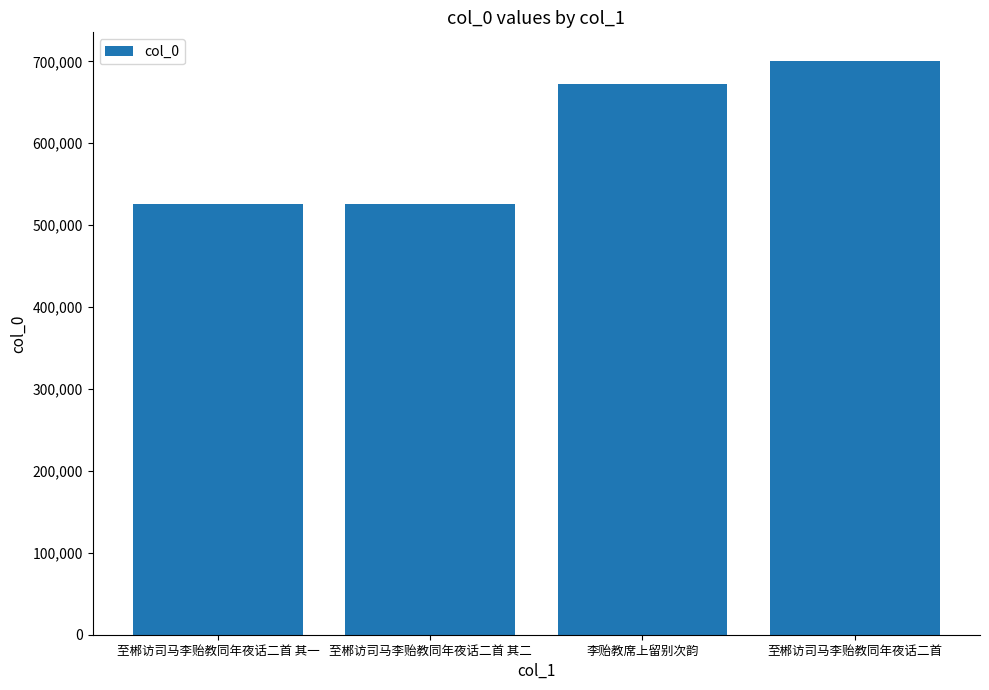

What is the label of the 4th bar from the right?

至郴访司马李贻教同年夜话二首 其一